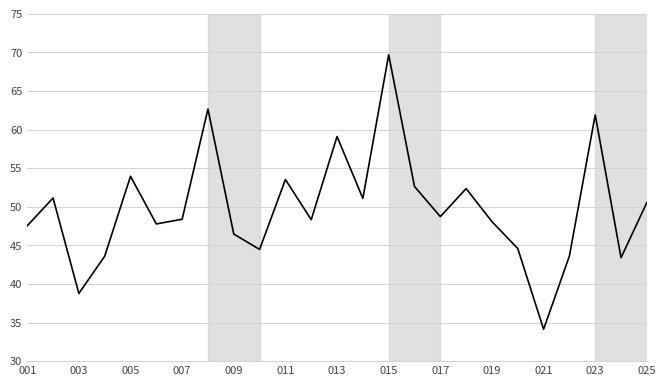

What is the maximum value shown in the chart?

69.7